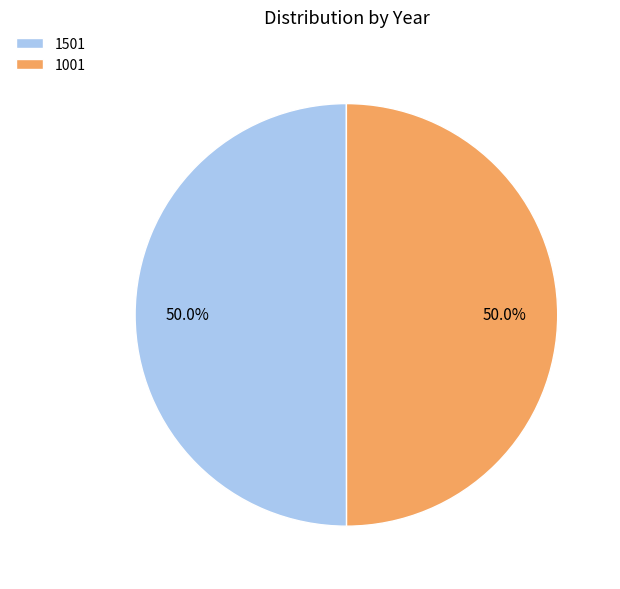

Is the sum of 1001 and 1501 greater than half?

Yes